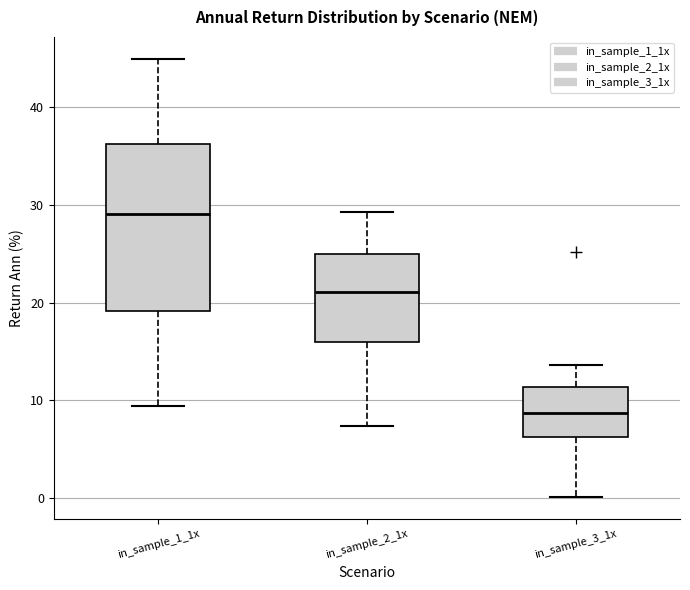

Reading left to right, transcribe this box plot: for each box, give where its median line is, the range the box spans, and where its two whiskers end, as read against the y-axis. The values are not printed on the chart, so give them approximately, as read against the axis.

in_sample_1_1x: median 29, box 19 to 36, whiskers 9 to 45
in_sample_2_1x: median 21, box 16 to 25, whiskers 7 to 29
in_sample_3_1x: median 9, box 6 to 11, whiskers 0 to 14